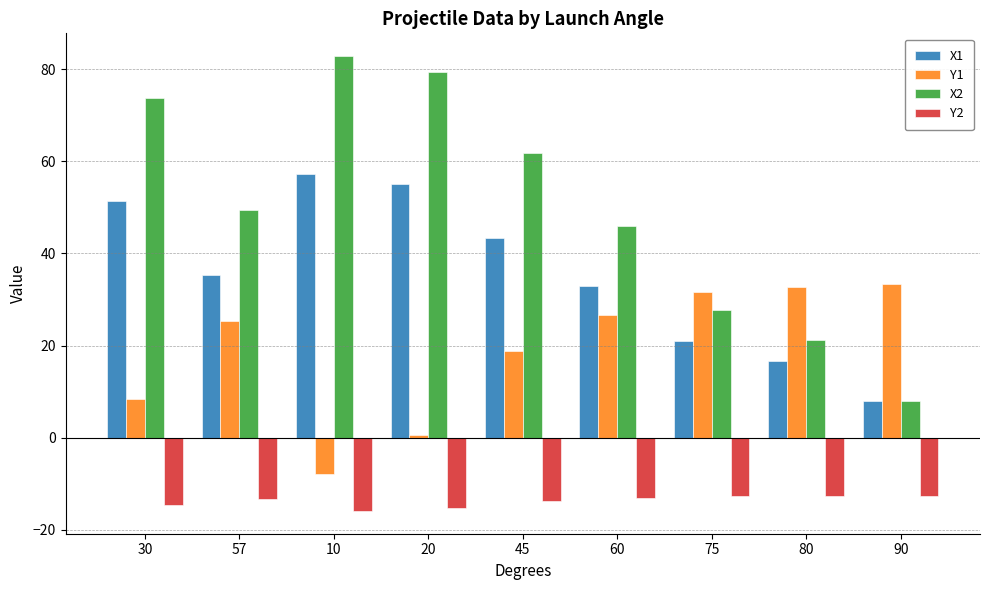

Where does the X2 series first go above 49?

30